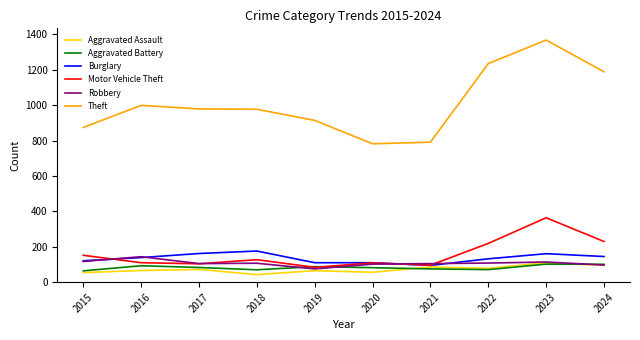

What is the total value across all series at 2023?

2219